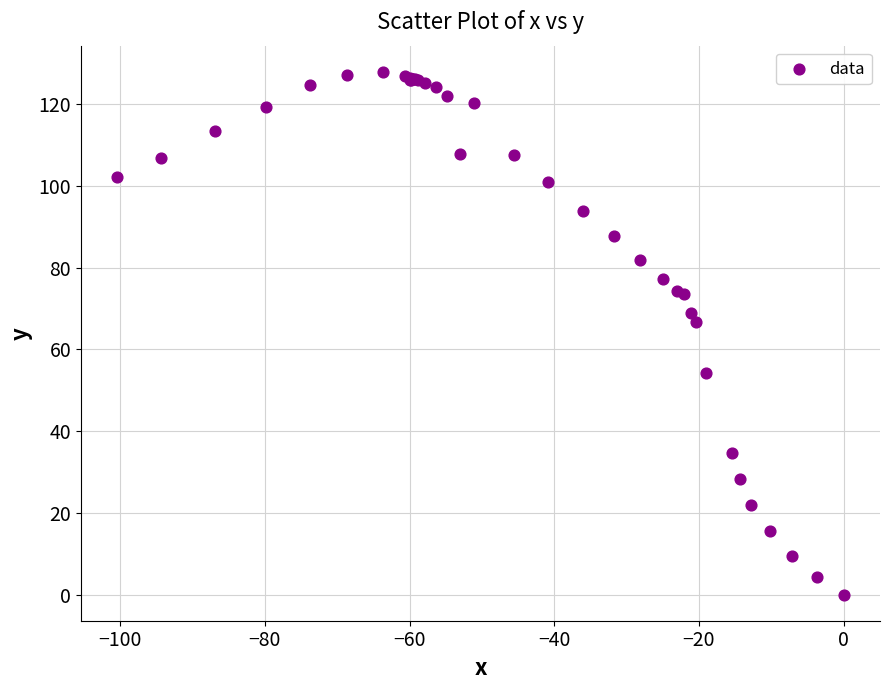

What Y value in the scatter plot is closest to 63?

66.6